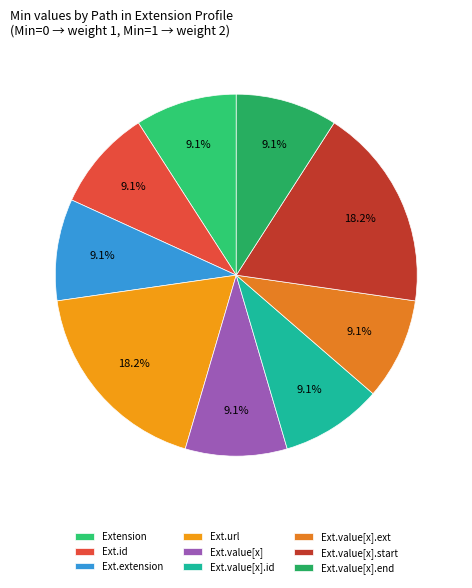

How many slices are in this pie chart?

9